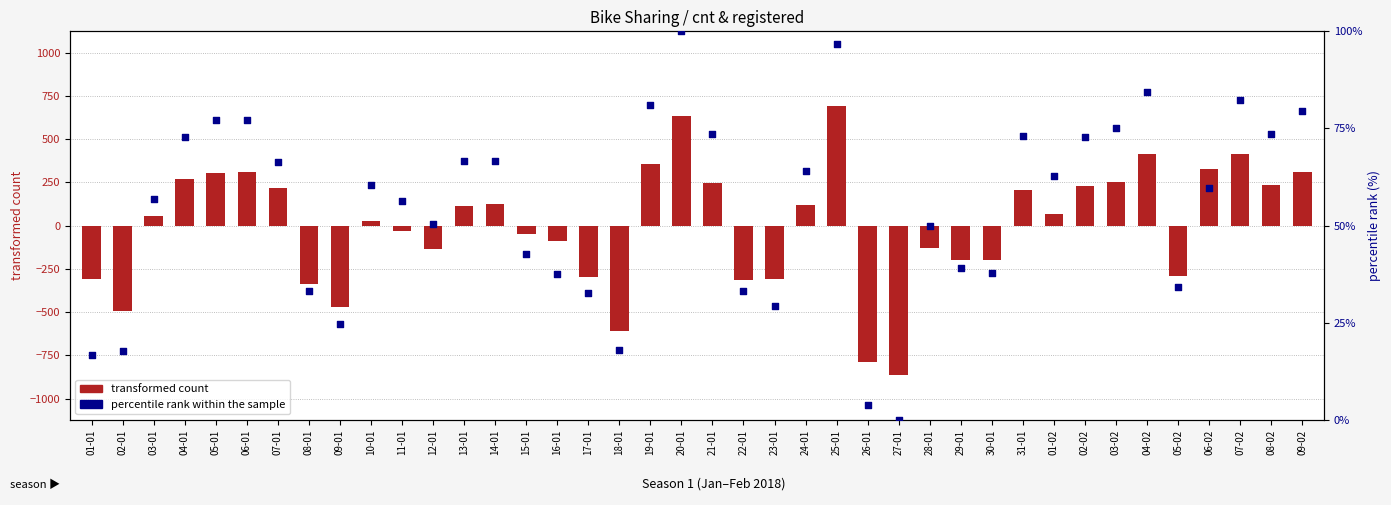

Which series has the widest spread of Y values?

transformed count